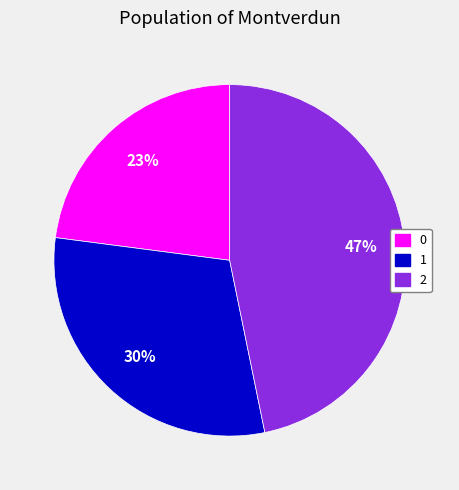

How many segments does this pie chart have?

3